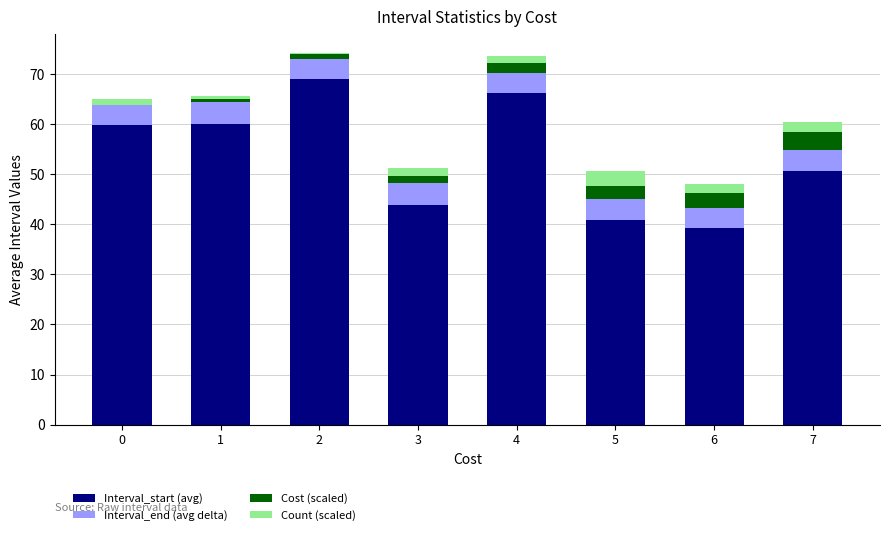

What is the highest value of the Interval_start (avg) series?

69.0